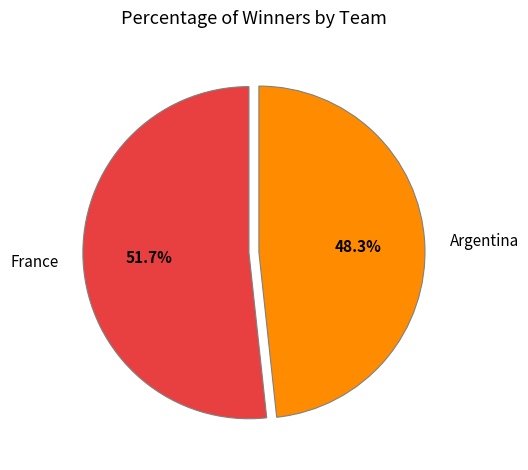

Does Argentina represent more than half of the total?

No